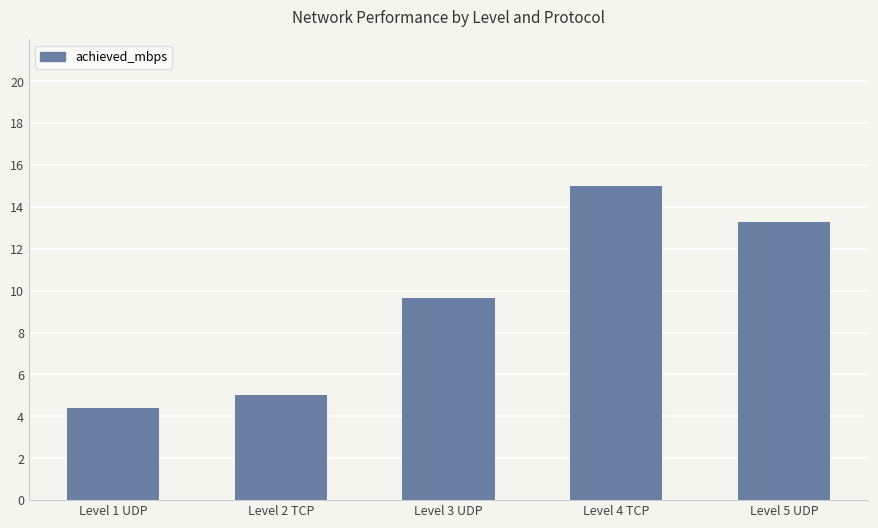

Reading right to left, list all the values displayed in this chart.

13.3	15.0	9.7	5.0	4.4